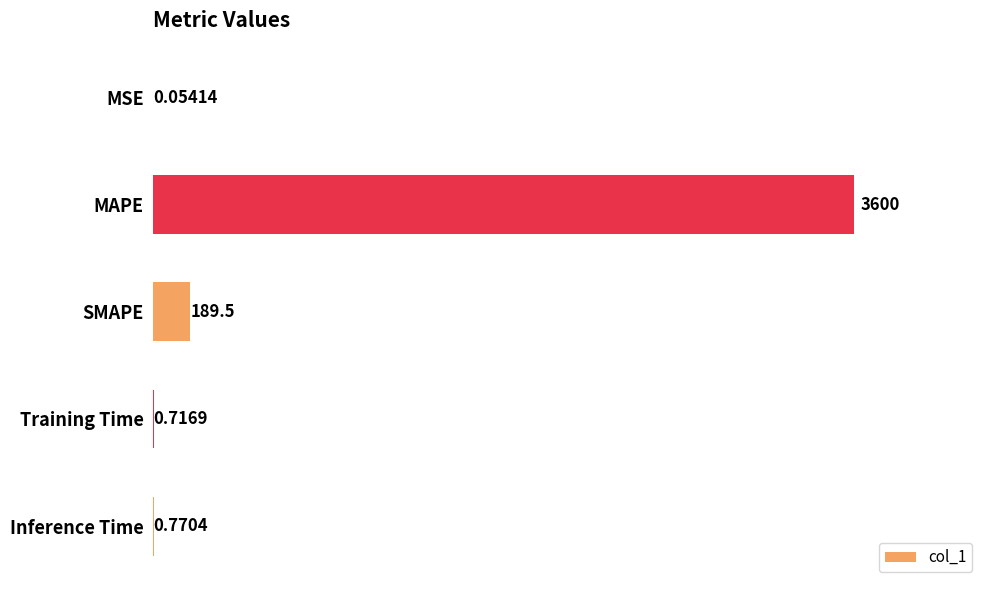

What is the maximum value shown in the chart?

3600.0